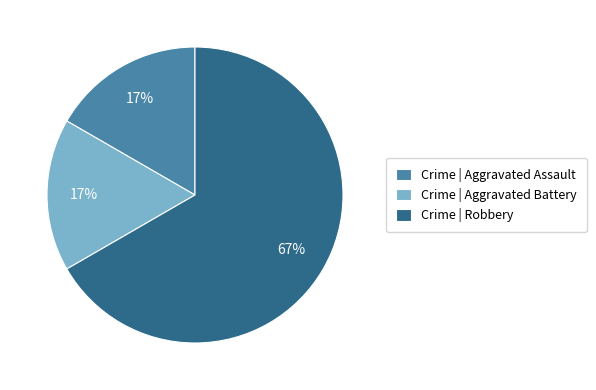

What is the ratio of the value at Crime | Aggravated Assault to the value at Crime | Aggravated Battery?

1.0